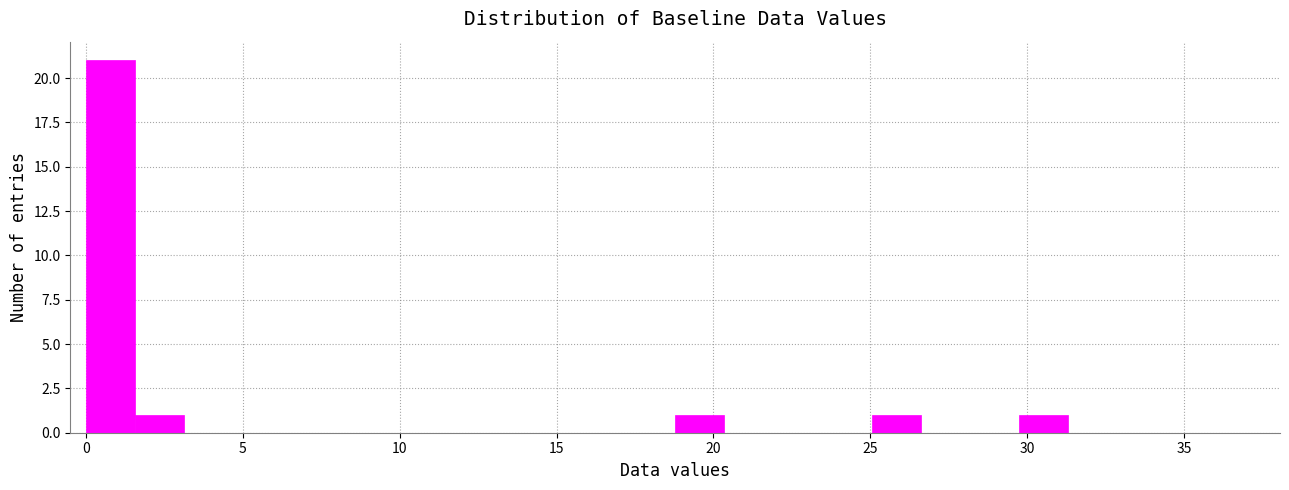

Read against the x-axis, roughly where is the centre of the tallest bar?

1.0